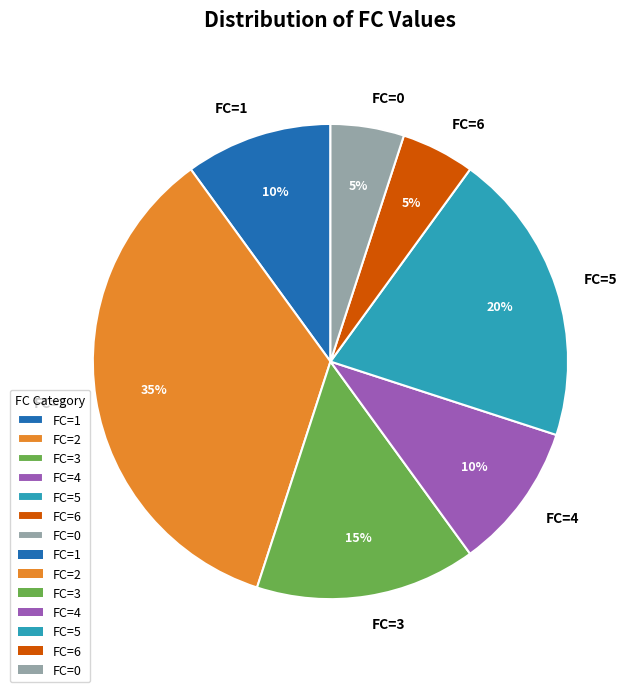

How many slices are in this pie chart?

7